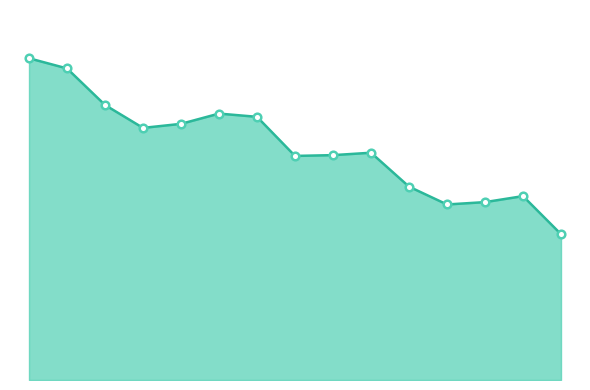

Is this an area chart (filled region under the line)?

Yes